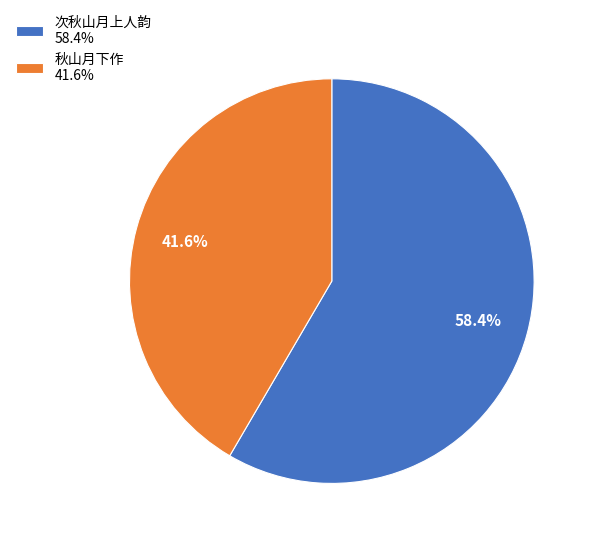

To the nearest percent, what is the average slice percentage?

50%